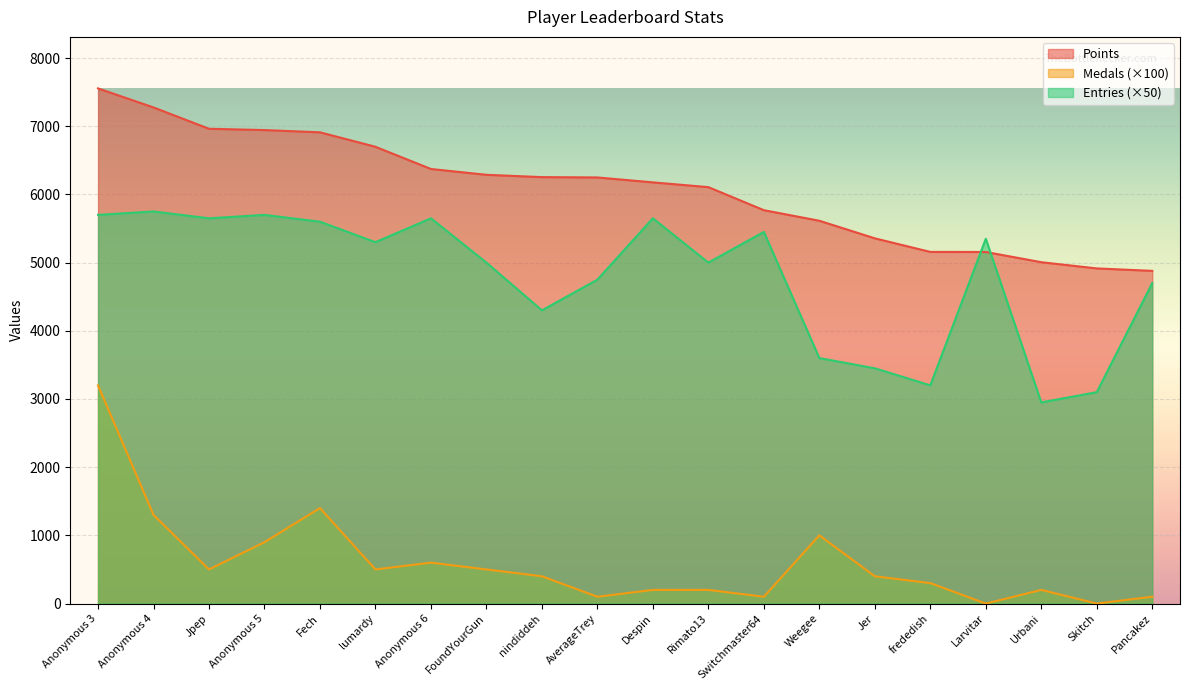

How many intersections are there between Entries and Points?

2